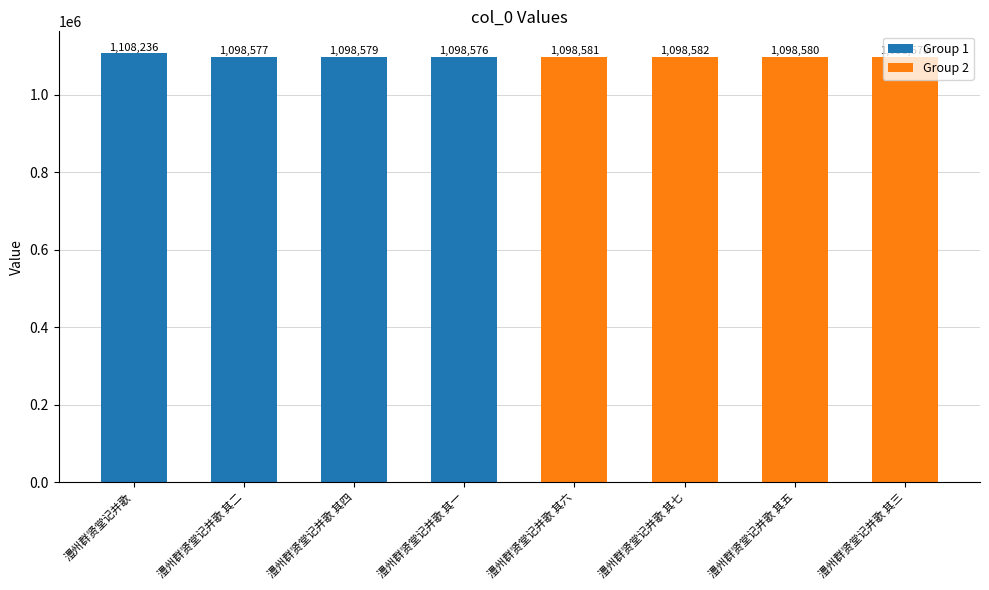

Reading left to right, transcribe all the data shown in this chart.

1108236	1098577	1098579	1098576	1098581	1098582	1098580	1098578